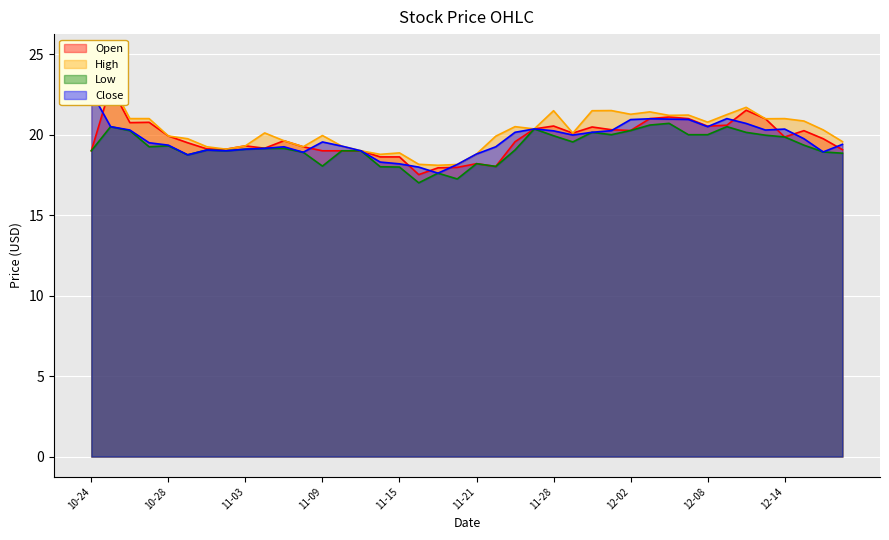

Is it true that High equals 18.8 at 11-21?

True